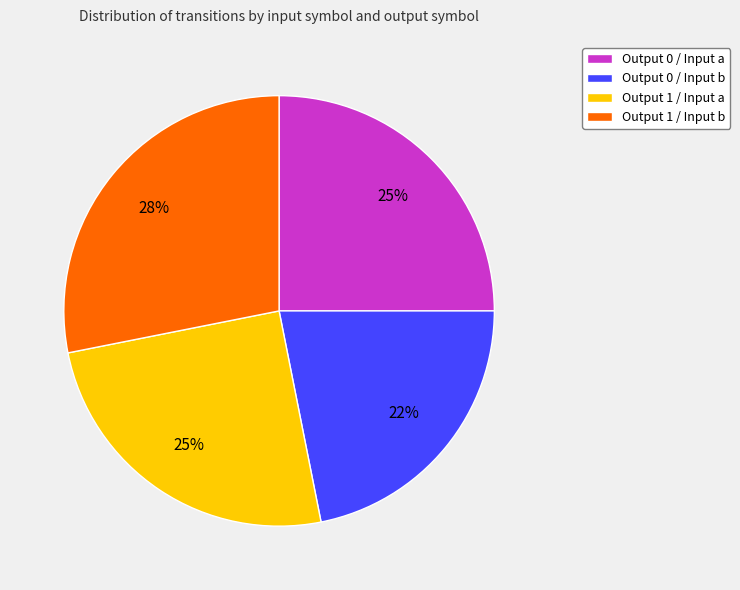

Which category has the biggest portion of the pie?

Output 1 / Input b